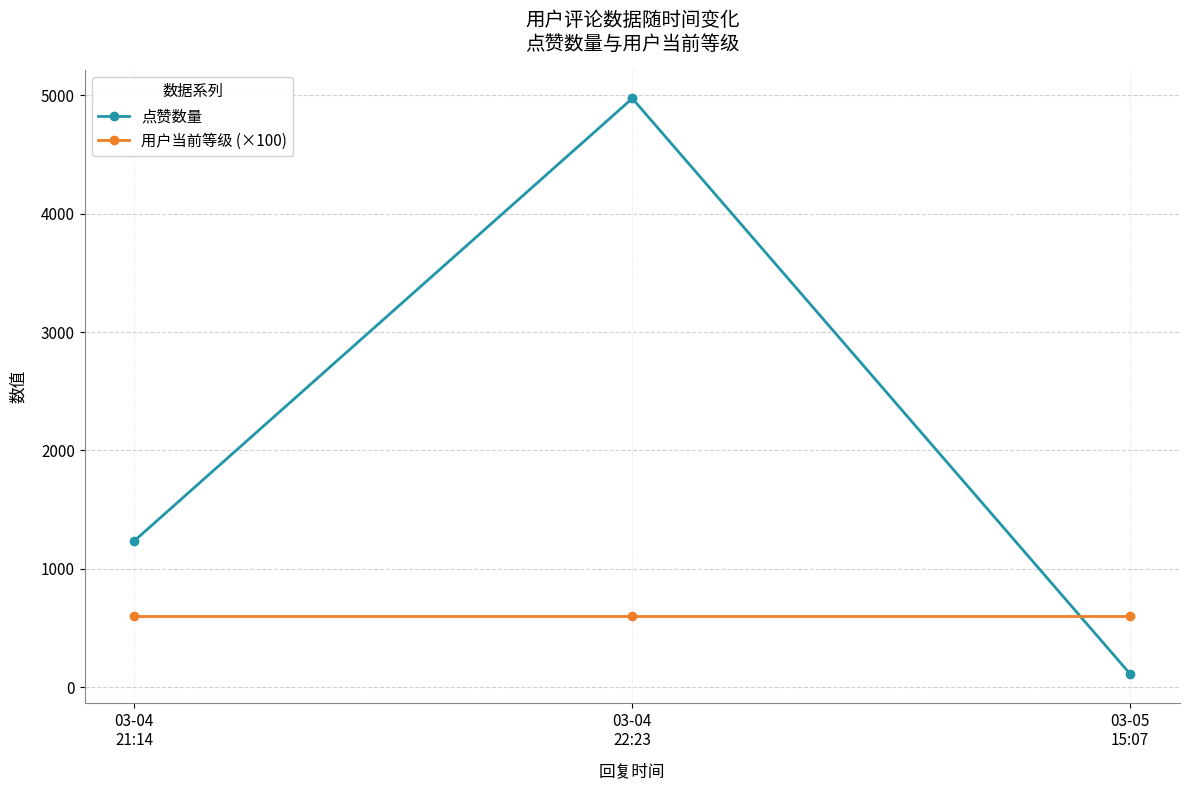

At 03-04
21:14, list the series in order from largest to smallest.

点赞数量, 用户当前等级 (×100)